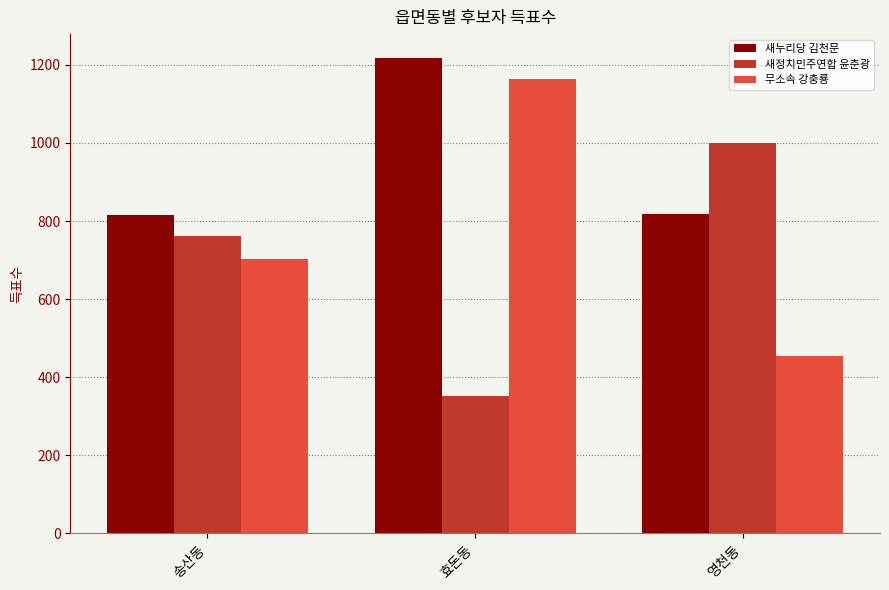

Read the 무소속 강충룡 value at 송산동.

703